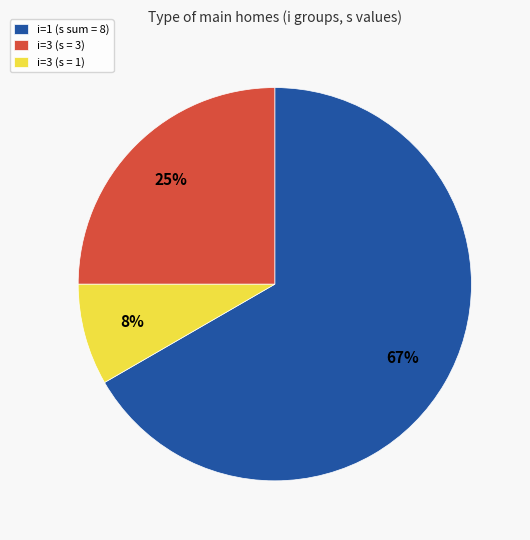

Which category has the smallest portion of the pie?

i=3 (s = 1)